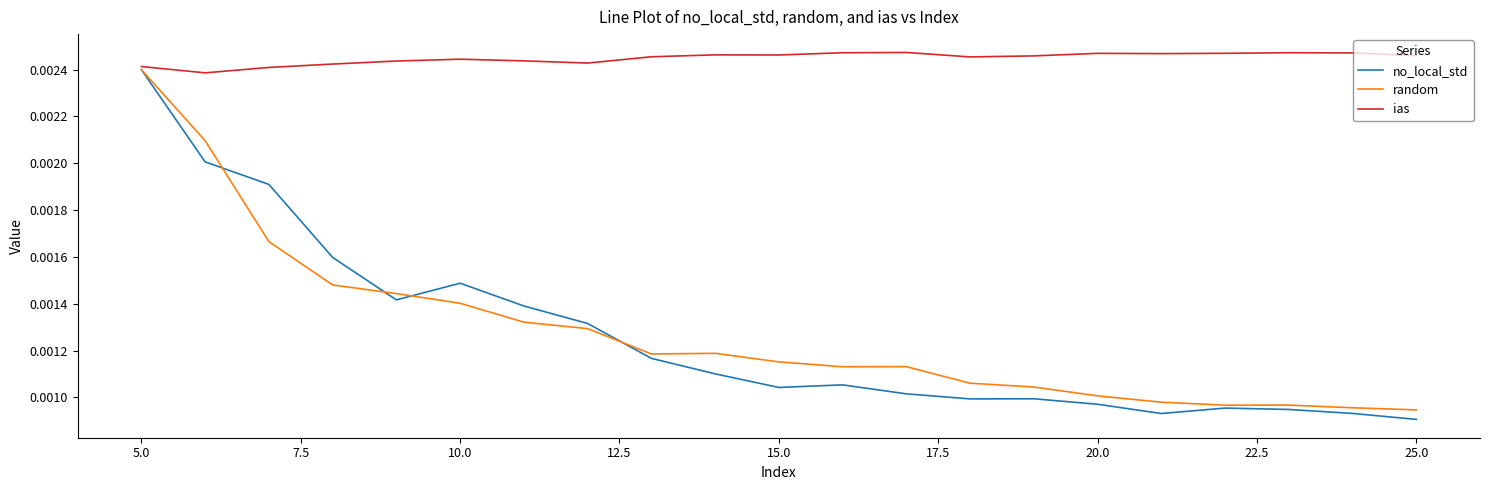

Count the random values in the range 0 to 1.

21